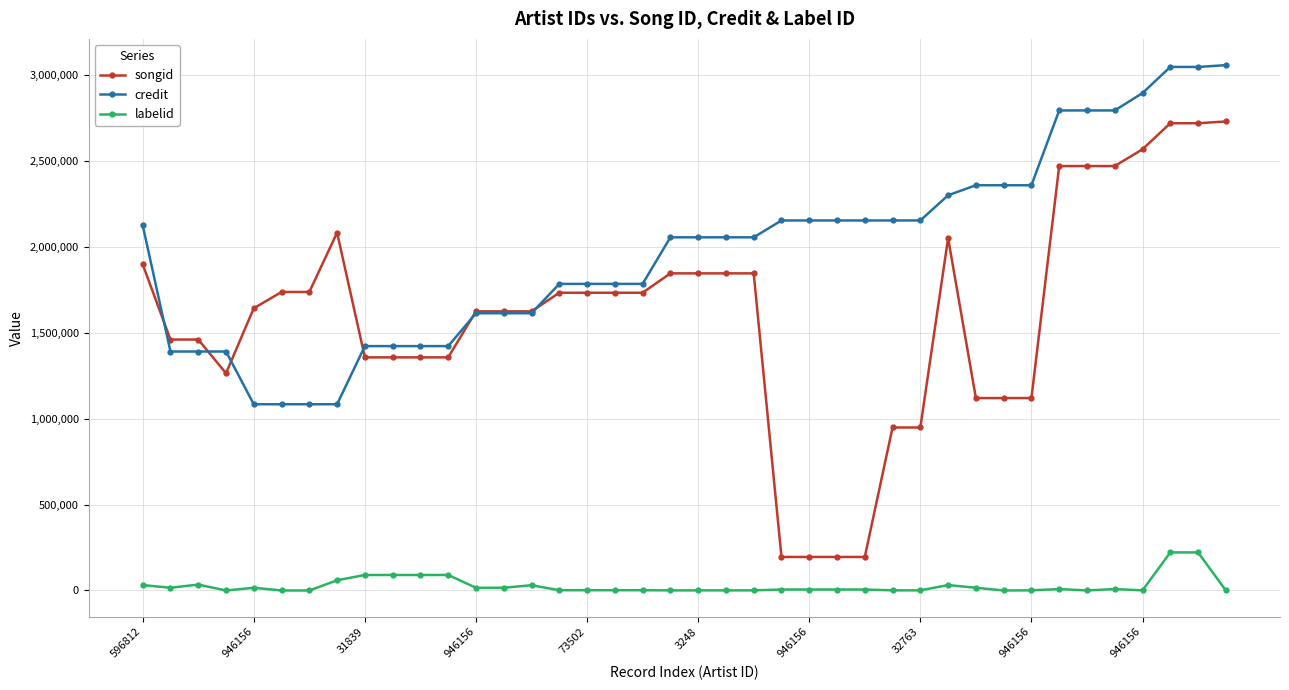

What is the minimum value for credit?

1084370